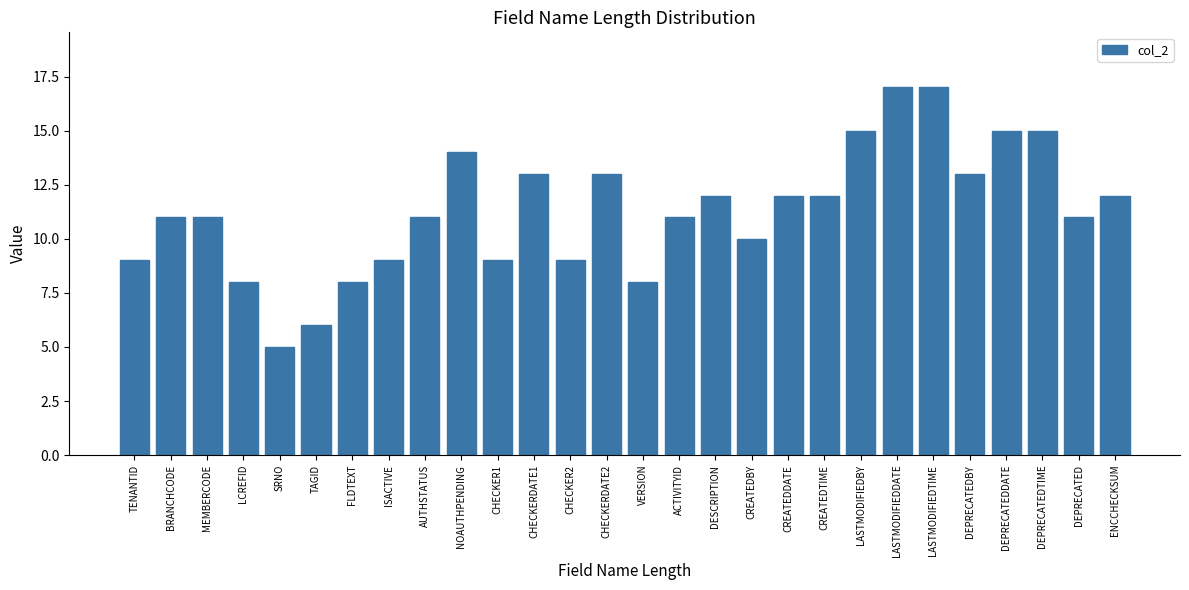

Reading left to right, what are all the values shown in this chart?

9	11	11	8	5	6	8	9	11	14	9	13	9	13	8	11	12	10	12	12	15	17	17	13	15	15	11	12